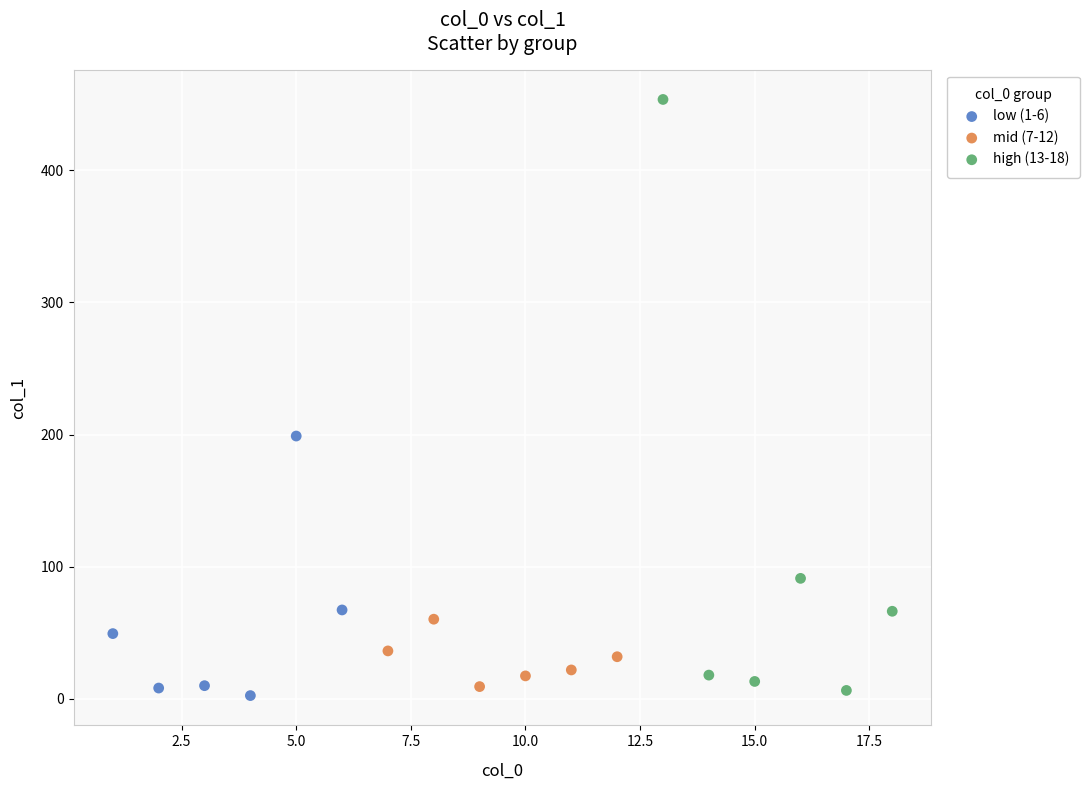

What are all the series names shown in the legend?

low (1-6), mid (7-12), high (13-18)